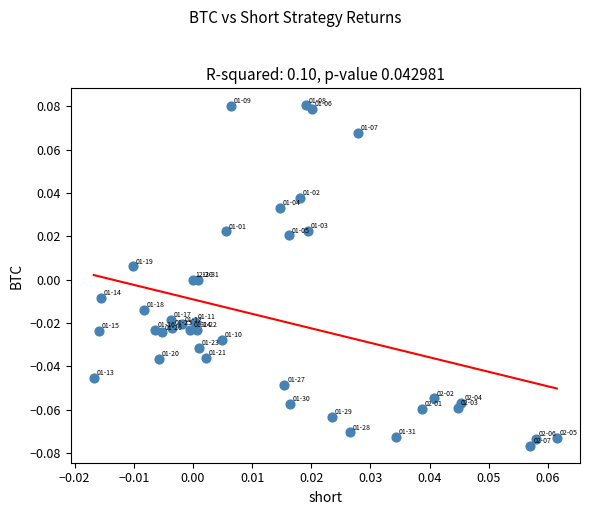

How many points are shown in the scatter plot?

40